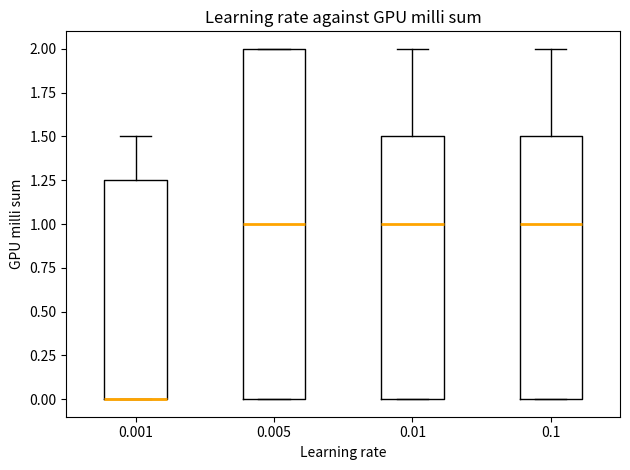

Reading left to right, transcribe this box plot: for each box, give where its median line is, the range the box spans, and where its two whiskers end, as read against the y-axis. The values are not printed on the chart, so give them approximately, as read against the axis.

0.001: median 0.00 (drawn on the box's lower edge), box 0.00 to 1.25, whiskers 0.00 to 1.50
0.005: median 1.00, box 0.00 to 2.00, whiskers 0.00 to 2.00
0.01: median 1.00, box 0.00 to 1.50, whiskers 0.00 to 2.00
0.1: median 1.00, box 0.00 to 1.50, whiskers 0.00 to 2.00